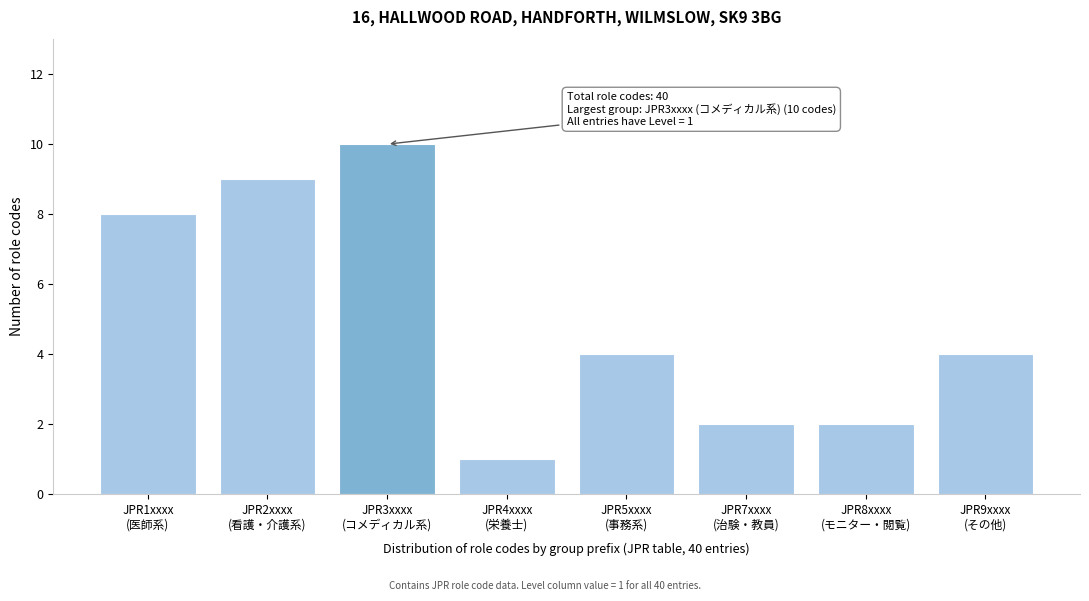

Reading left to right, what are all the values shown in this chart?

8	9	10	1	4	2	2	4